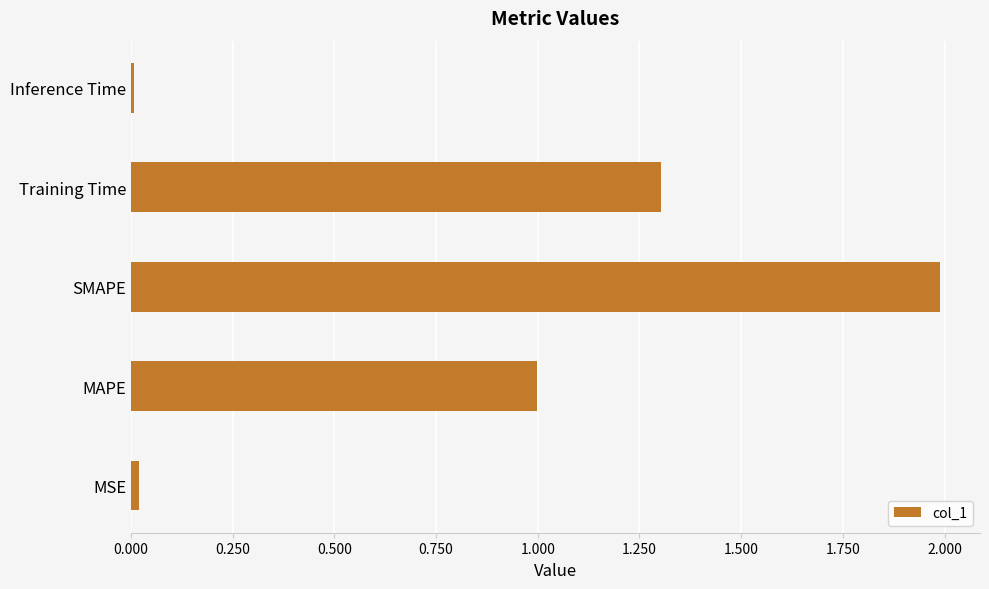

Are the bars horizontal?

Yes